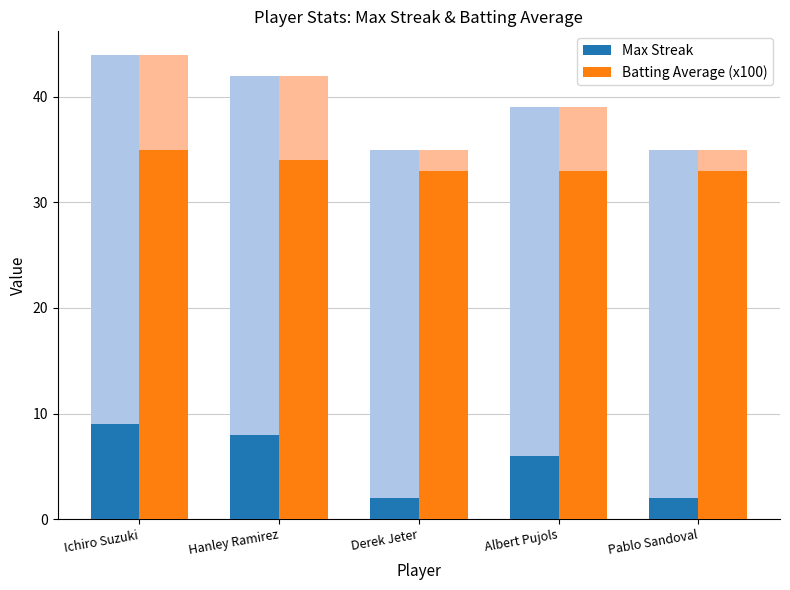

Is it true that Batting Average (x100) equals 23 at Ichiro Suzuki?

False